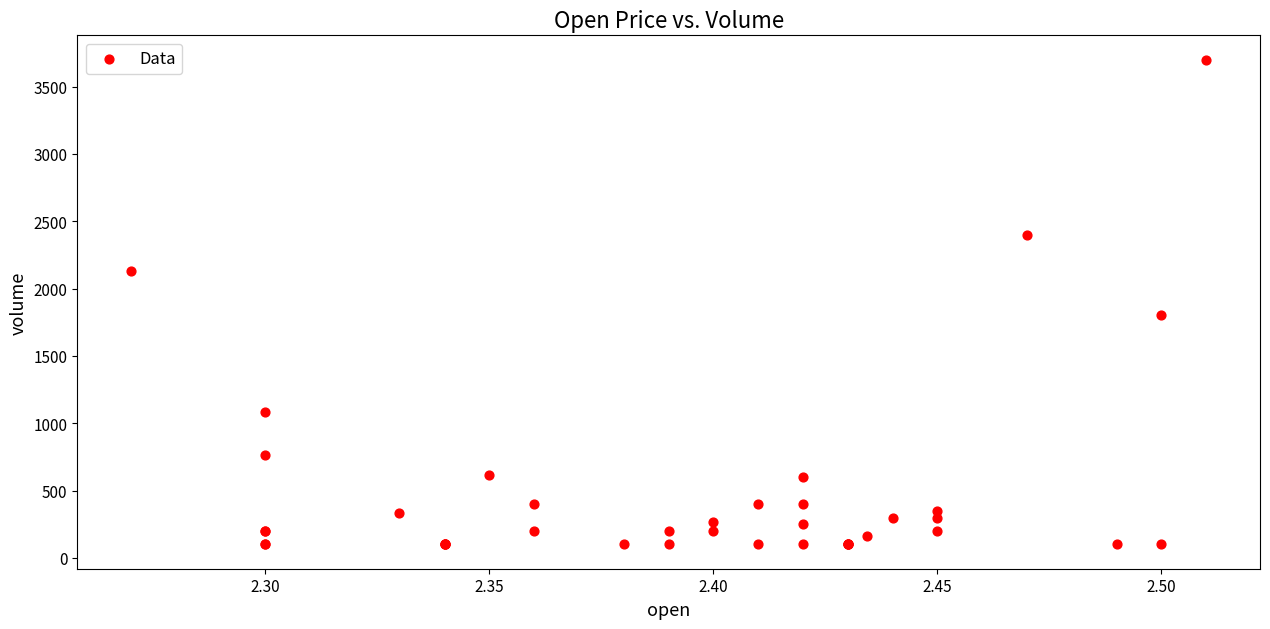

What Y value in the scatter plot is closest to 1900?

1800